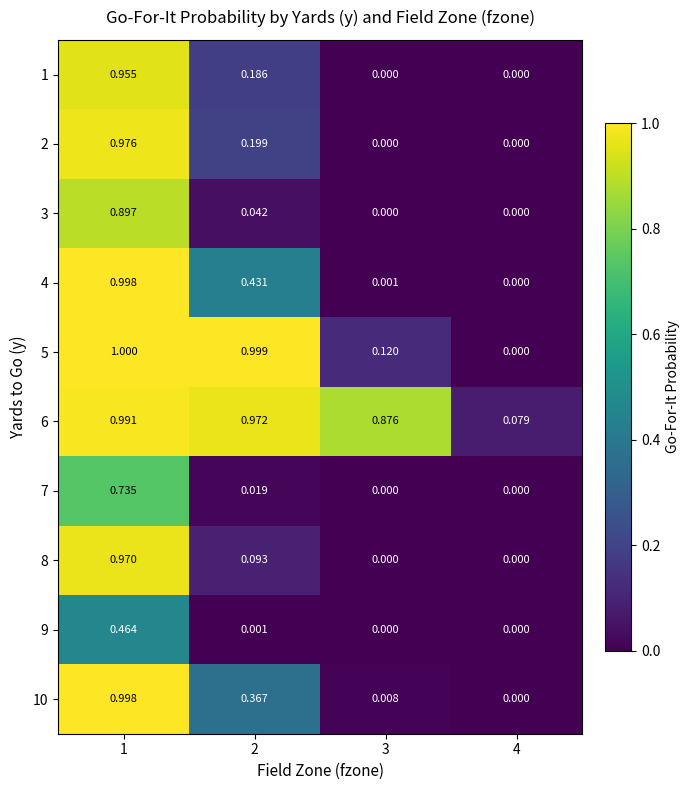

At how many categories does at least one series exceed 0?

4